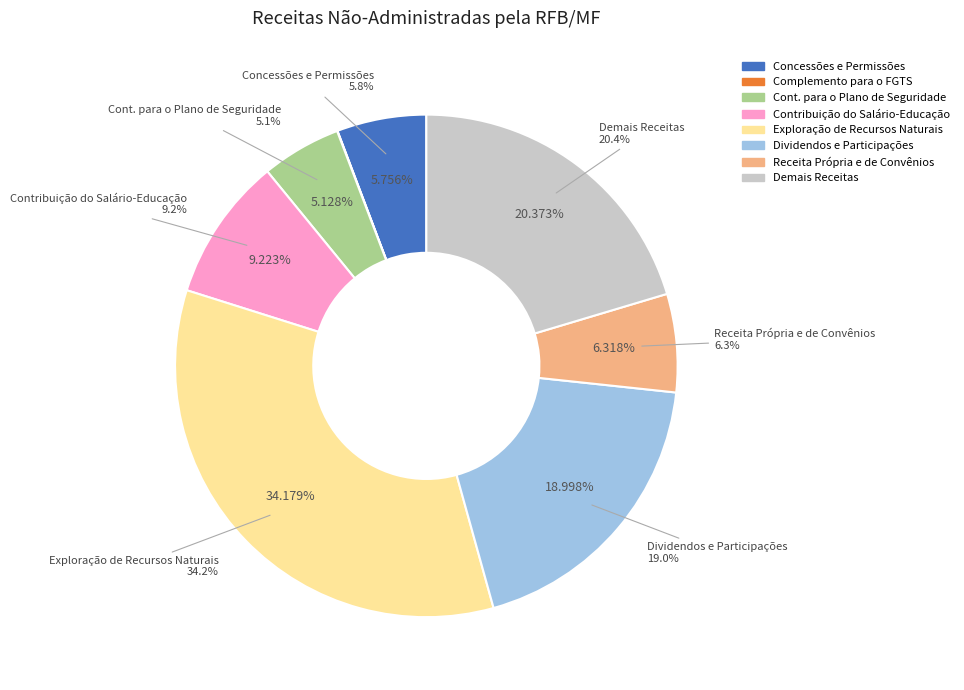

True or false: Cont. para o Plano de Seguridade accounts for 5% of the total.

True